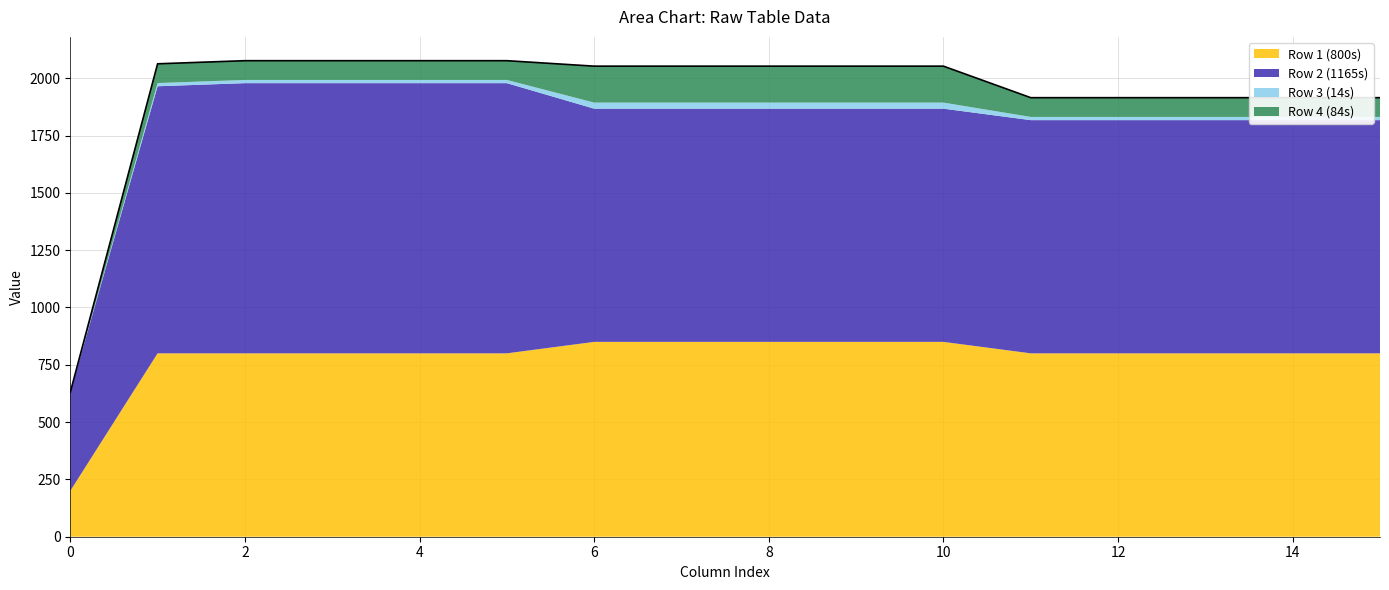

Reading left to right, list all the values displayed in this chart.

Row 1 (800s): 200.0	800.0	800.0	800.0	800.0	800.0	850.0	850.0	850.0	850.0	850.0	800.0	800.0	800.0	800.0	800.0
Row 2 (1165s): 430.0	1165.0	1178.6	1178.6	1178.6	1178.6	1017.2	1017.2	1017.2	1017.2	1017.2	1017.2	1017.2	1017.2	1017.2	1017.2
Row 3 (14s): 0.0	14.0	14.0	14.0	14.0	14.0	26.5	26.5	26.5	26.5	26.5	14.0	14.0	14.0	14.0	14.0
Row 4 (84s): 0.0	84.0	84.0	84.0	84.0	84.0	159.0	159.0	159.0	159.0	159.0	84.0	84.0	84.0	84.0	84.0